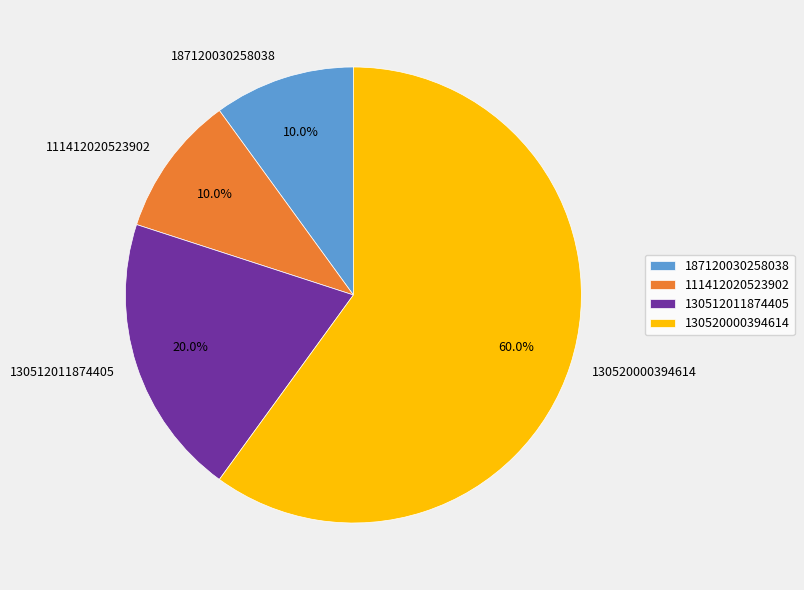

Which slice is the largest?

130520000394614